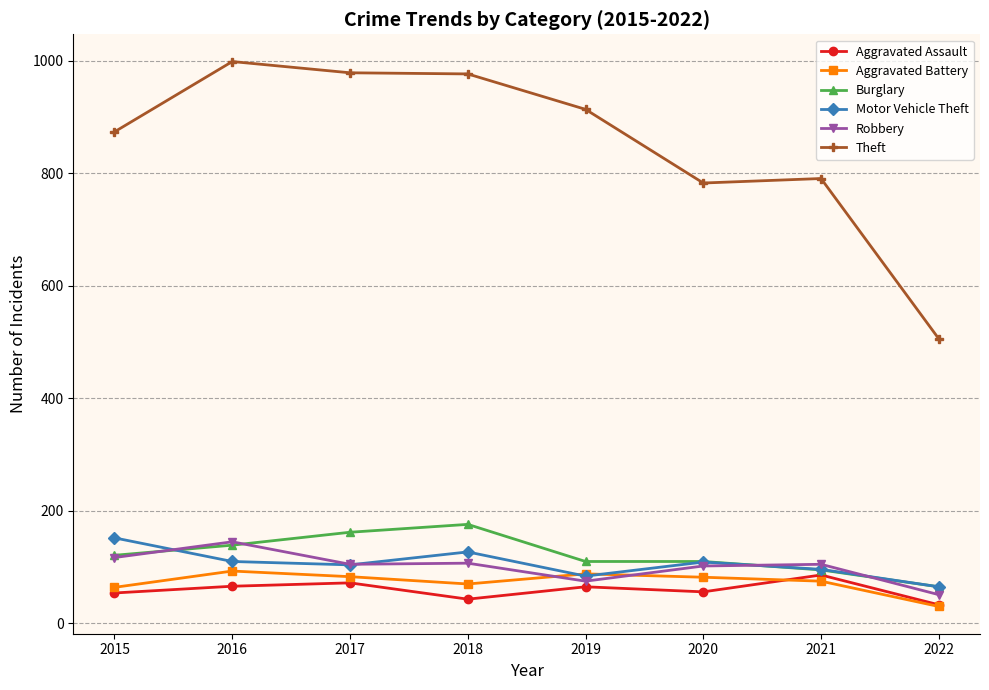

Which series has the widest spread of values?

Theft